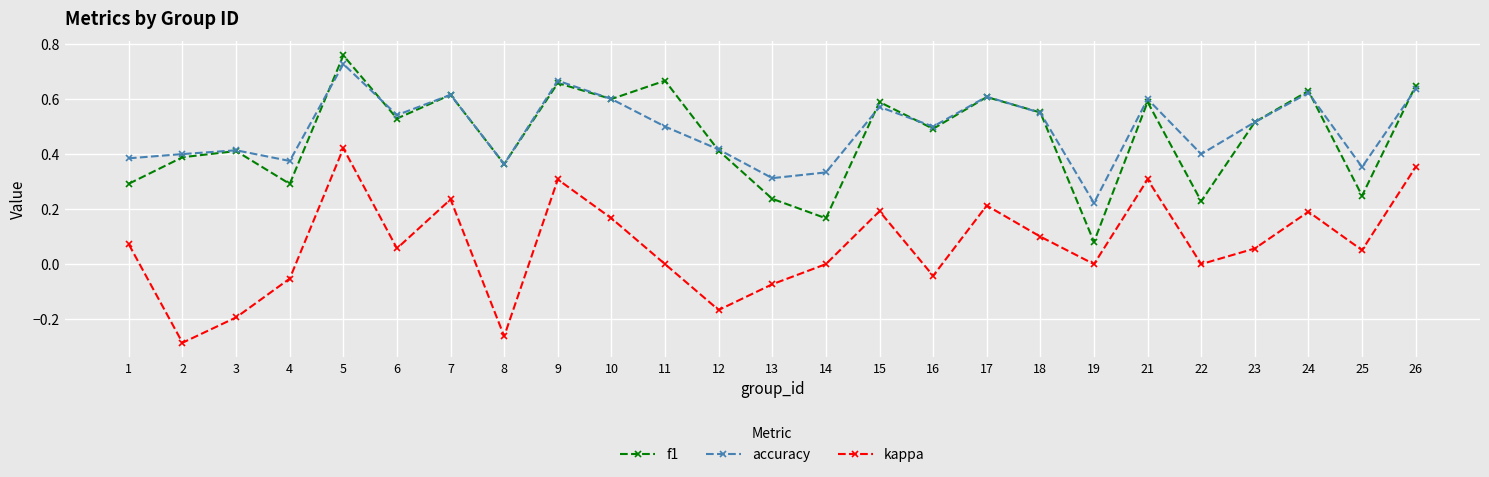

Is it true that kappa equals 0.4 at 7?

False